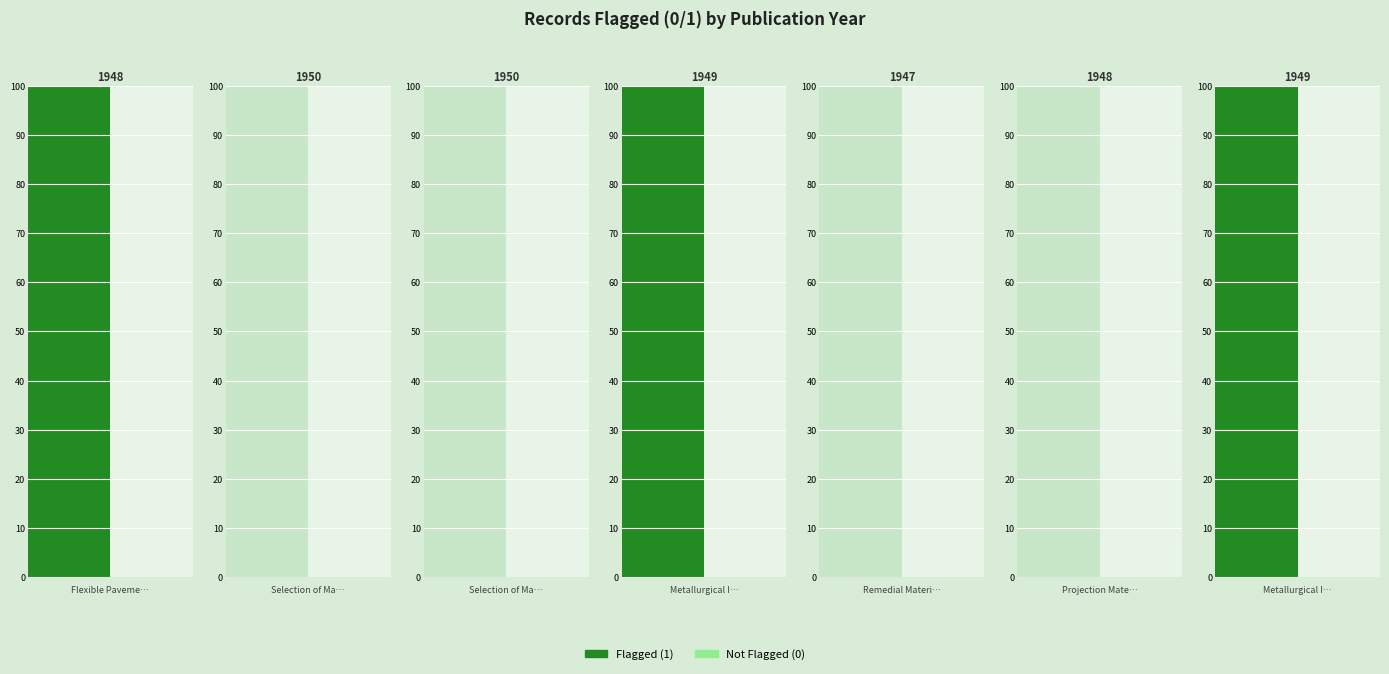

How many values are between 0 and 1?

7